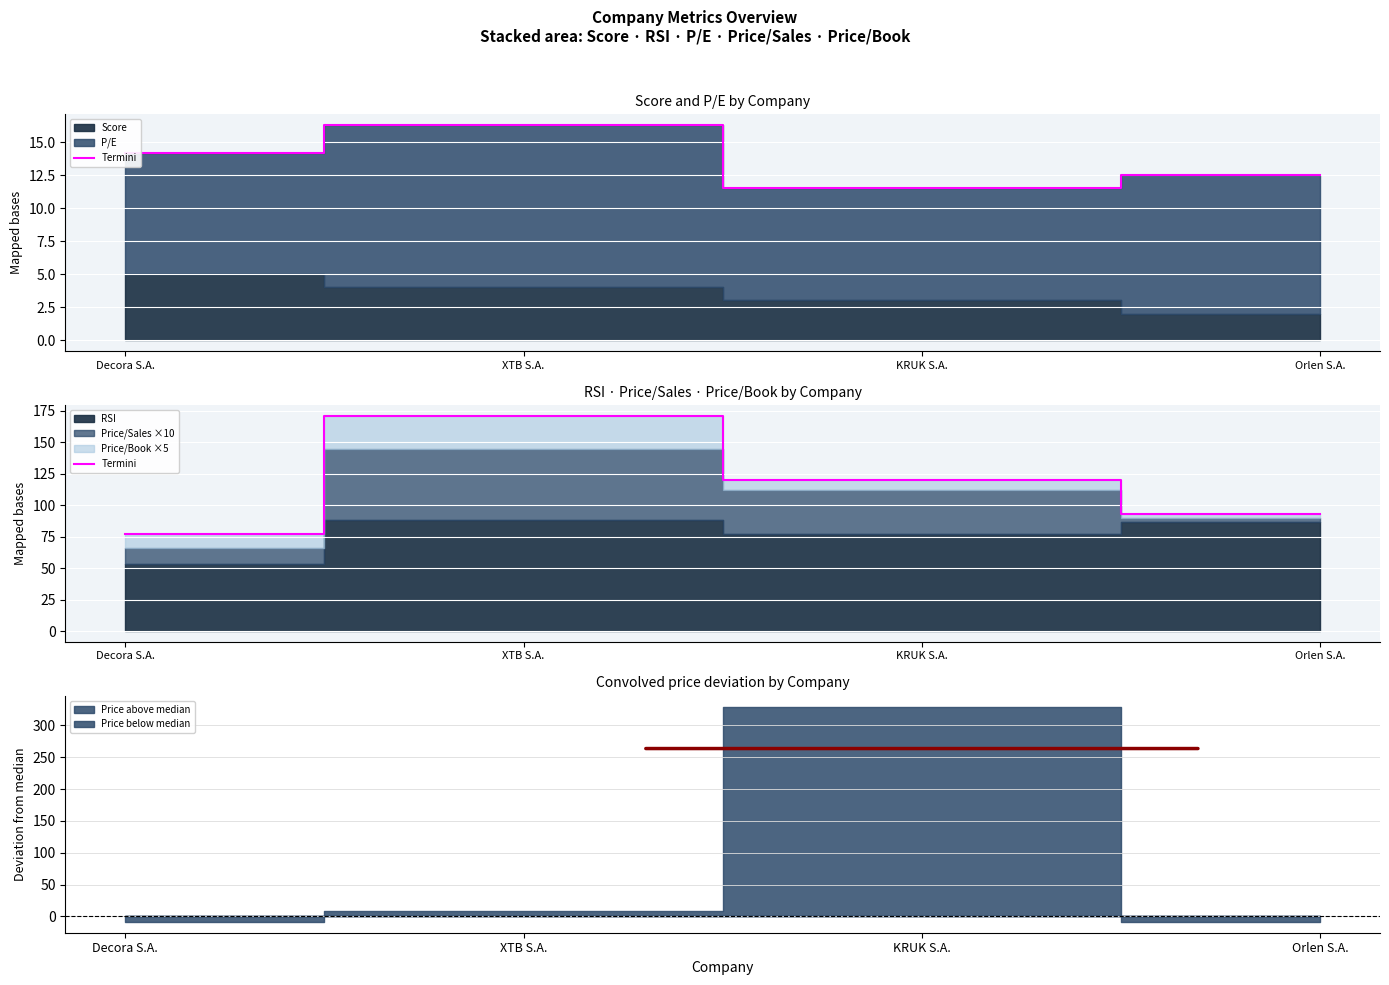

The chart shows a value of 76.8 at Decora S.A.. True or false?

True